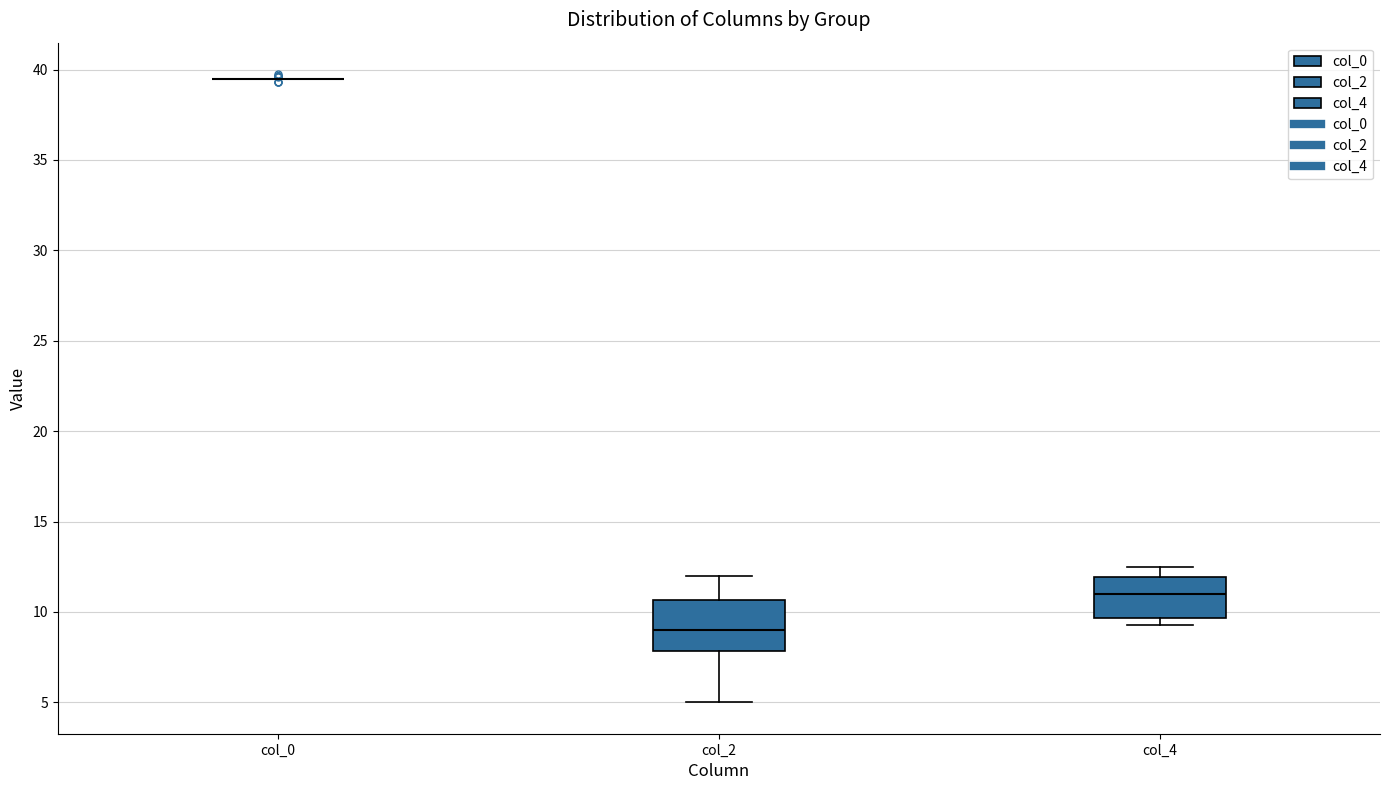

Reading left to right, transcribe this box plot: for each box, give where its median line is, the range the box spans, and where its two whiskers end, as read against the y-axis. The values are not printed on the chart, so give them approximately, as read against the axis.

col_0: box collapsed to a line at 39.5, whiskers 39.5 to 39.5
col_2: median 9.0, box 8.0 to 10.5, whiskers 5.0 to 12.0
col_4: median 11.0, box 9.5 to 12.0, whiskers 9.5 (just below the box's lower edge) to 12.5